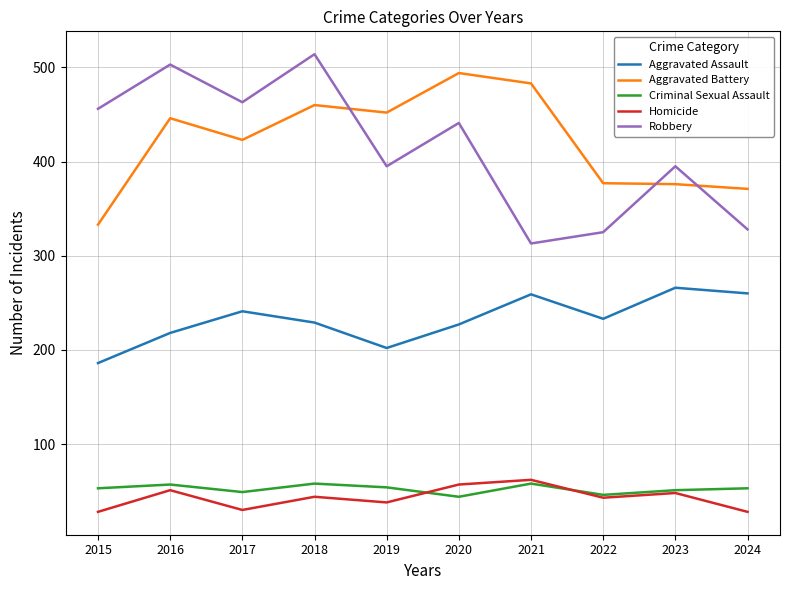

What value does the Homicide series have at 2020?

57